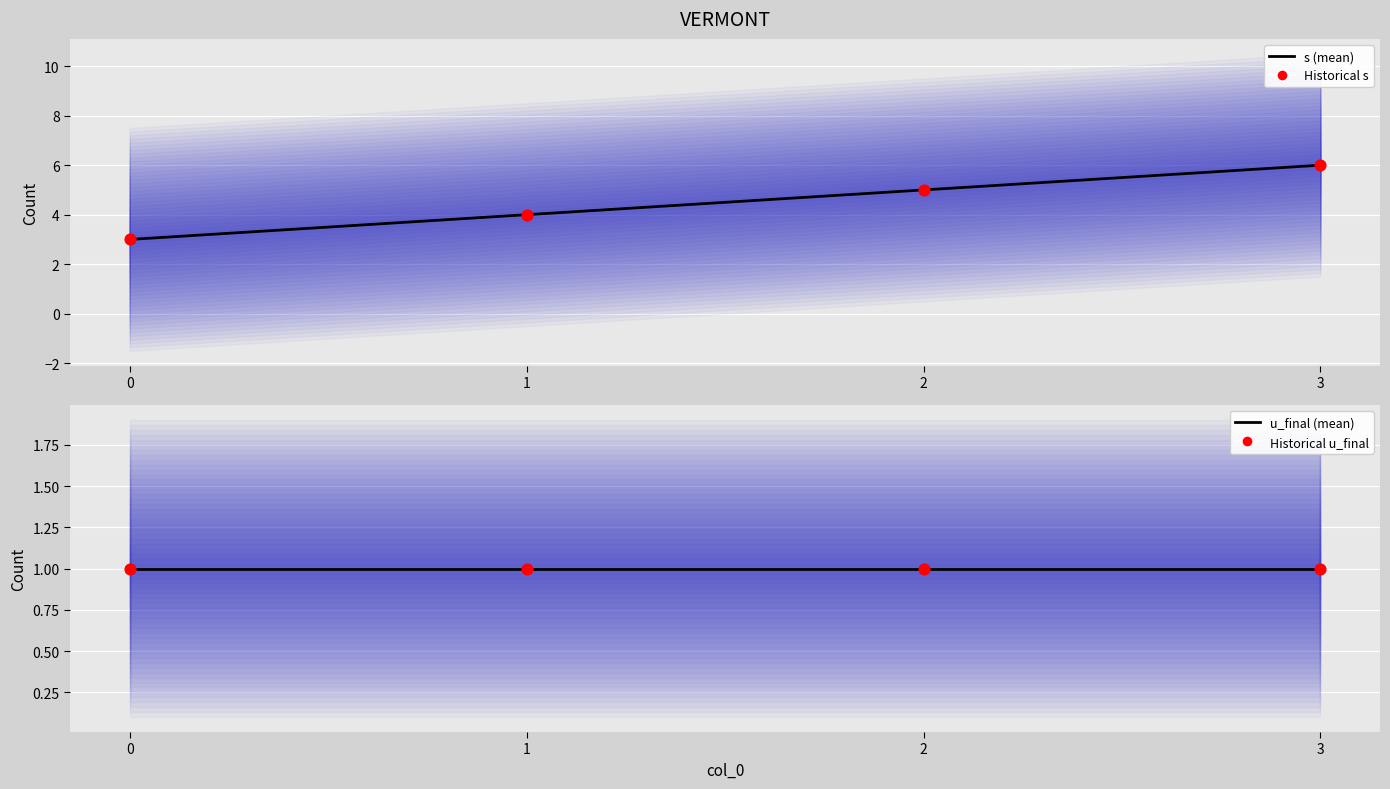

What are all the series names shown in the legend?

s (mean), Historical s, u_final (mean), Historical u_final